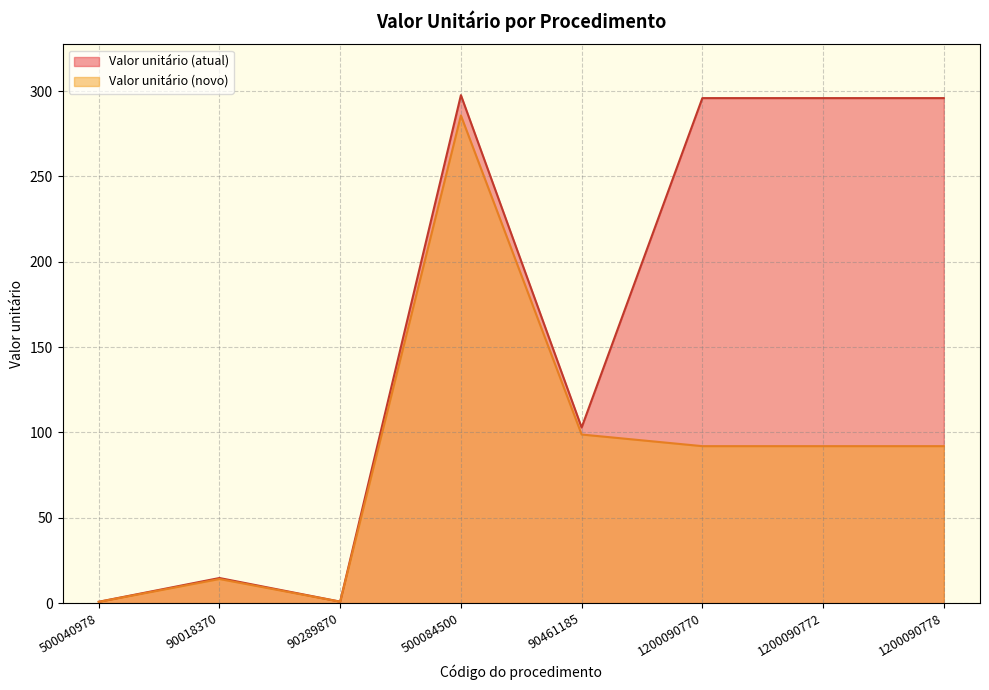

At which category is the sum across all series the highest?

500084500